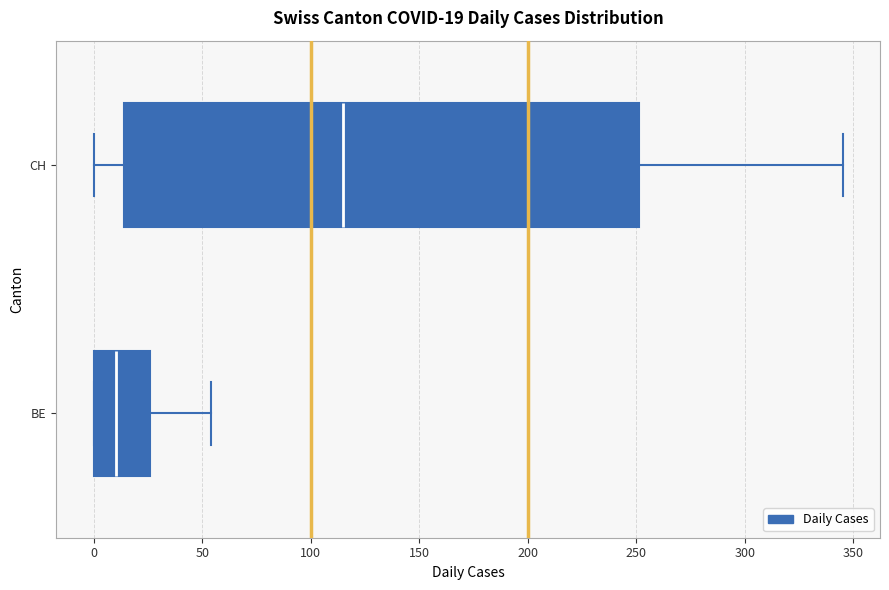

Which box has the furthest to the right median line?

CH